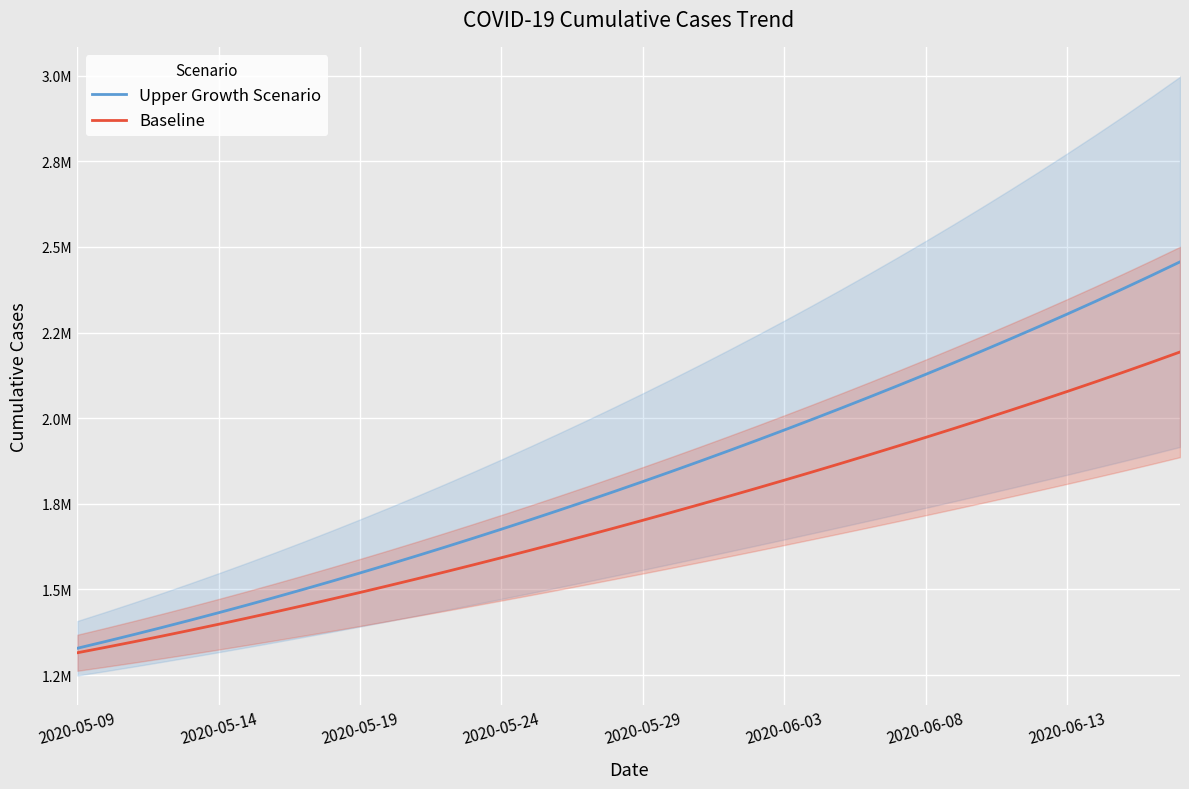

Reading right to left, list all the values displayed in this chart.

Upper Growth Scenario: 2456414.5	2416955.0	2378371.3	2340584.1	2303528.4	2267152.3	2231413.2	2196274.9	2161709.3	2127692.0	2094203.6	2061228.3	2028753.5	1996769.7	1965270.2	1934249.5	1903703.3	1873628.1	1844019.9	1814874.1	1786186.1	1757949.8	1730160.3	1702813.9	1675909.5	1649449.1	1623436.4	1597877.3	1572777.6	1548142.5	1523976.4	1500282.6	1477063.0	1454323.7	1432070.0	1410305.7	1389036.8	1368268.7	1348005.0	1328250.0
Baseline: 2193227.2	2163443.8	2134295.5	2105715.8	2077650.5	2050056.6	2022899.0	1996148.2	1969781.8	1943780.5	1918129.2	1892816.2	1867832.5	1843172.0	1818831.0	1794806.8	1771098.0	1747703.8	1724622.9	1701853.6	1679393.9	1657240.6	1635391.5	1613845.5	1592604.1	1571671.5	1551053.9	1530759.4	1510796.2	1491172.1	1471894.0	1452968.0	1434398.8	1416195.4	1398365.8	1380917.0	1363857.9	1347197.2	1330941.6	1315099.0